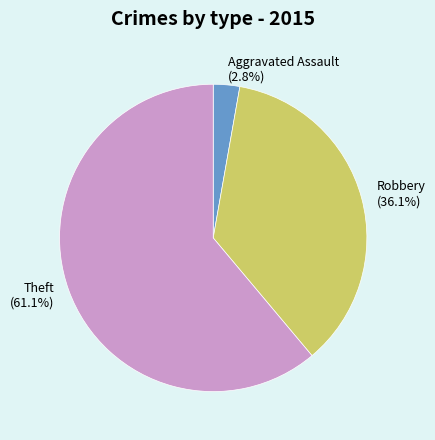

Is it true that Theft is 61% of the pie?

True